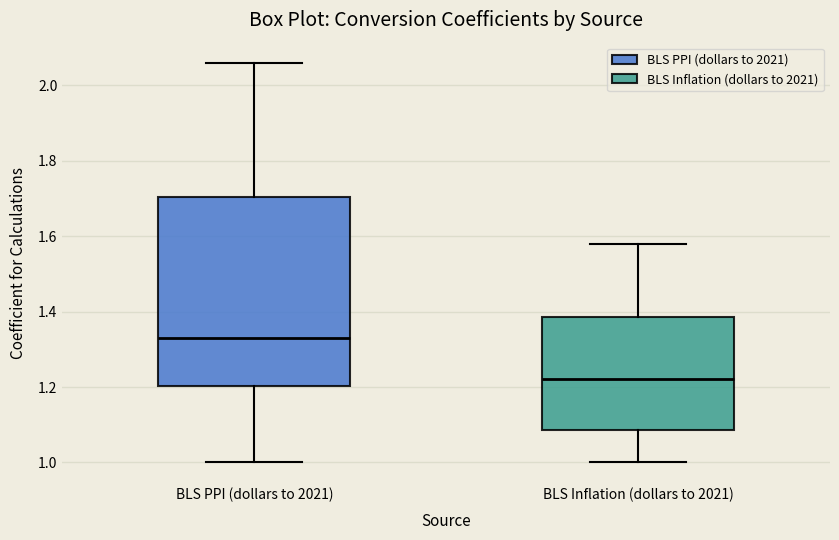

Reading left to right, read every box against the y-axis: the position of its median line, the range the box covers, and the ends of its whiskers. The values are not printed on the chart, so give them approximately, as read against the axis.

BLS PPI (dollars to 2021): median 1.34, box 1.20 to 1.70, whiskers 1.00 to 2.06
BLS Inflation (dollars to 2021): median 1.22, box 1.08 to 1.38, whiskers 1.00 to 1.58